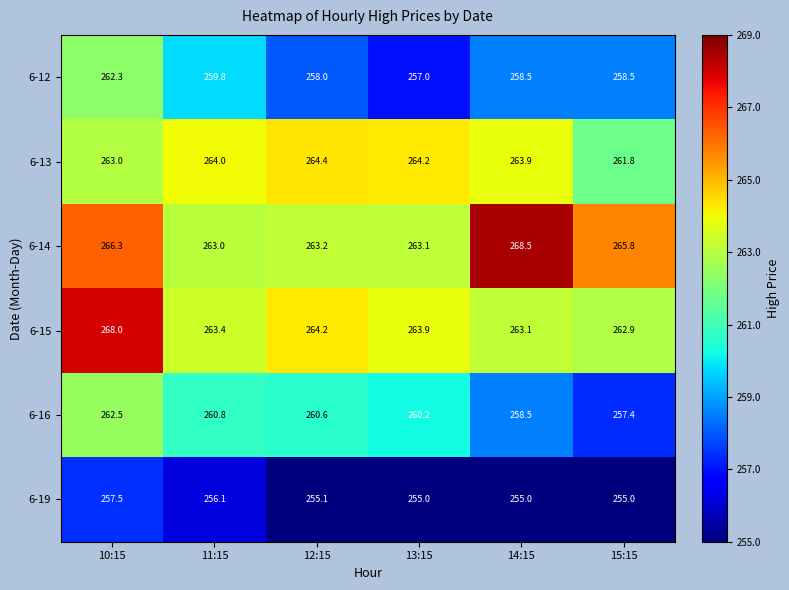

Which series changed the most between 11:15 and 13:15?

6-12